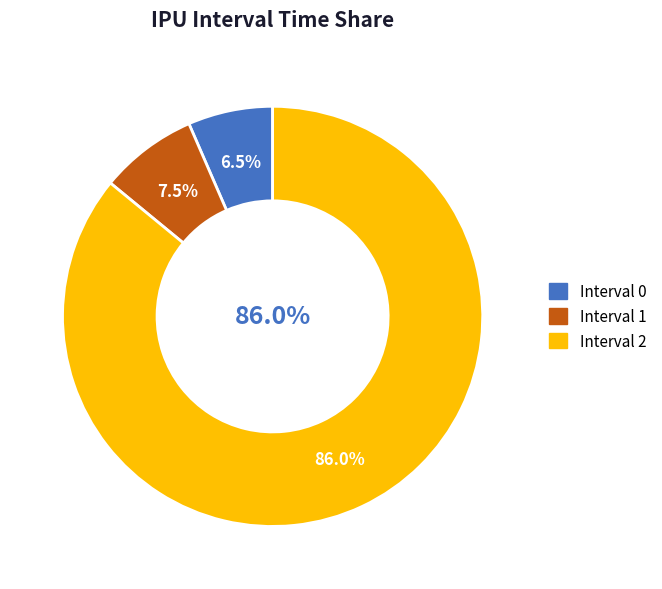

Is 1 the majority of the pie?

No